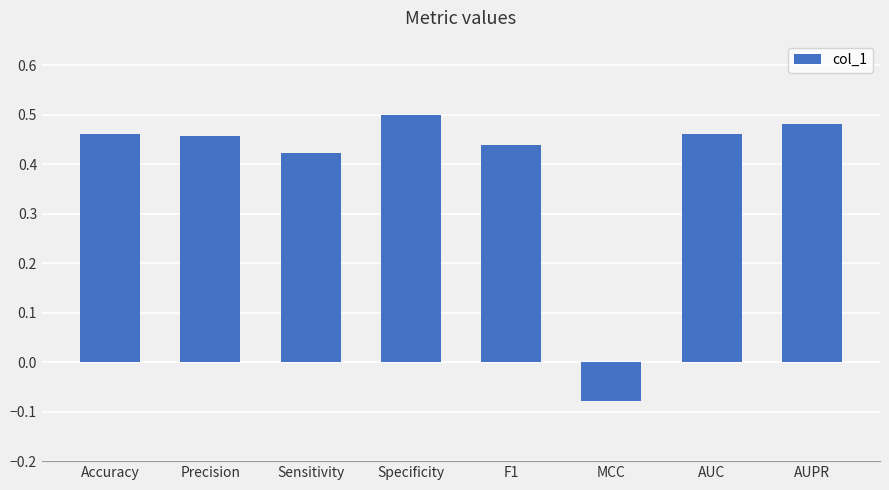

What position from the left is AUPR?

8